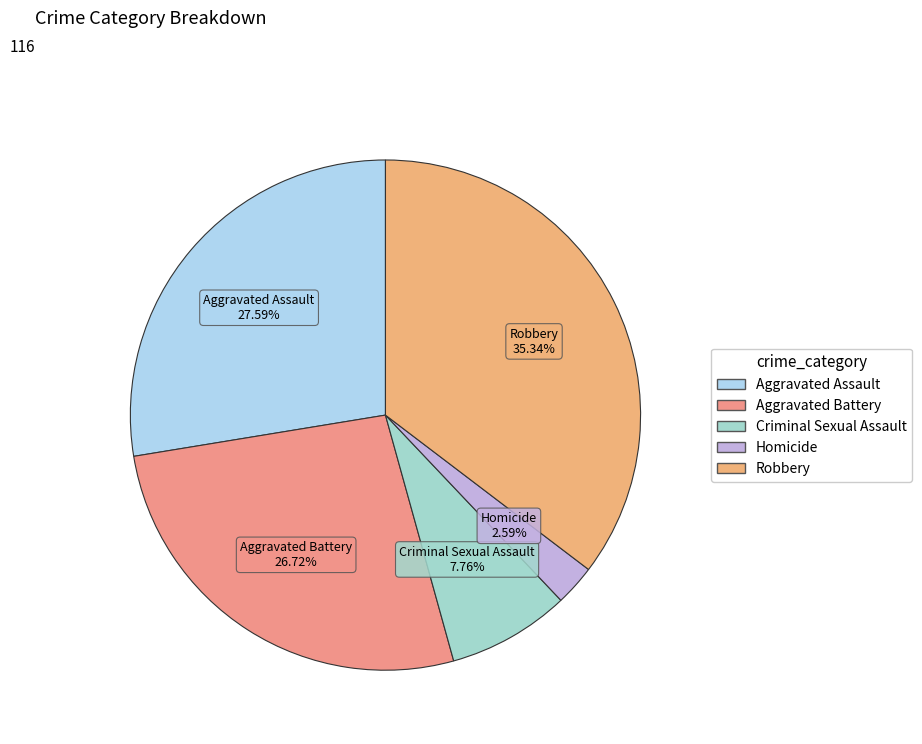

Approximately how many times larger is the value at Aggravated Assault compared to Criminal Sexual Assault?

3.6